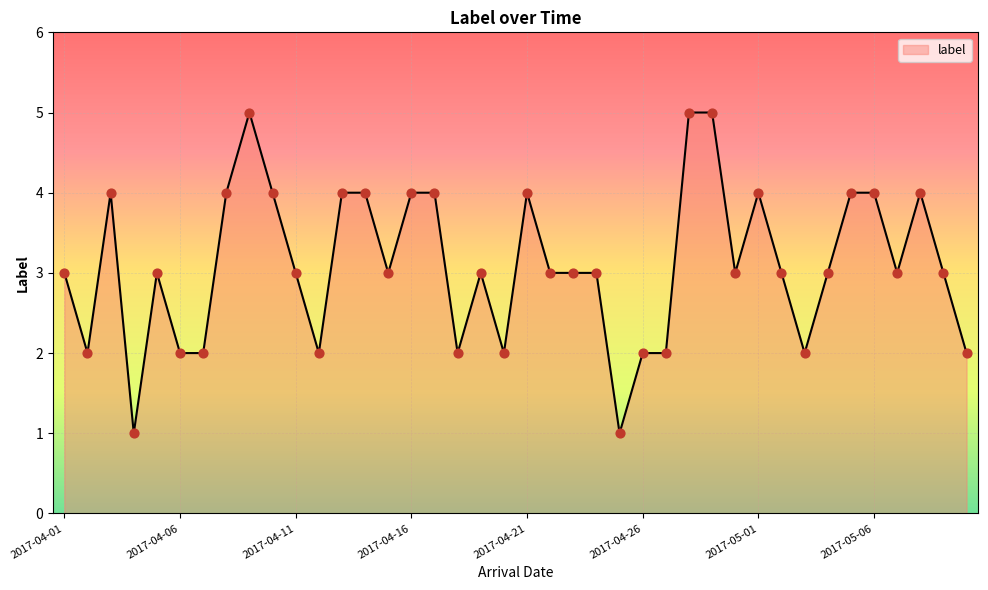

What is the difference between the maximum and minimum values?

4